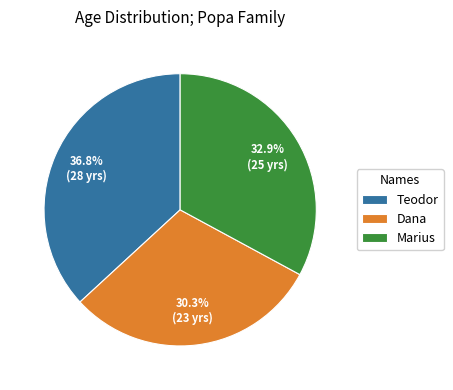

What is the largest slice in the pie chart?

Teodor